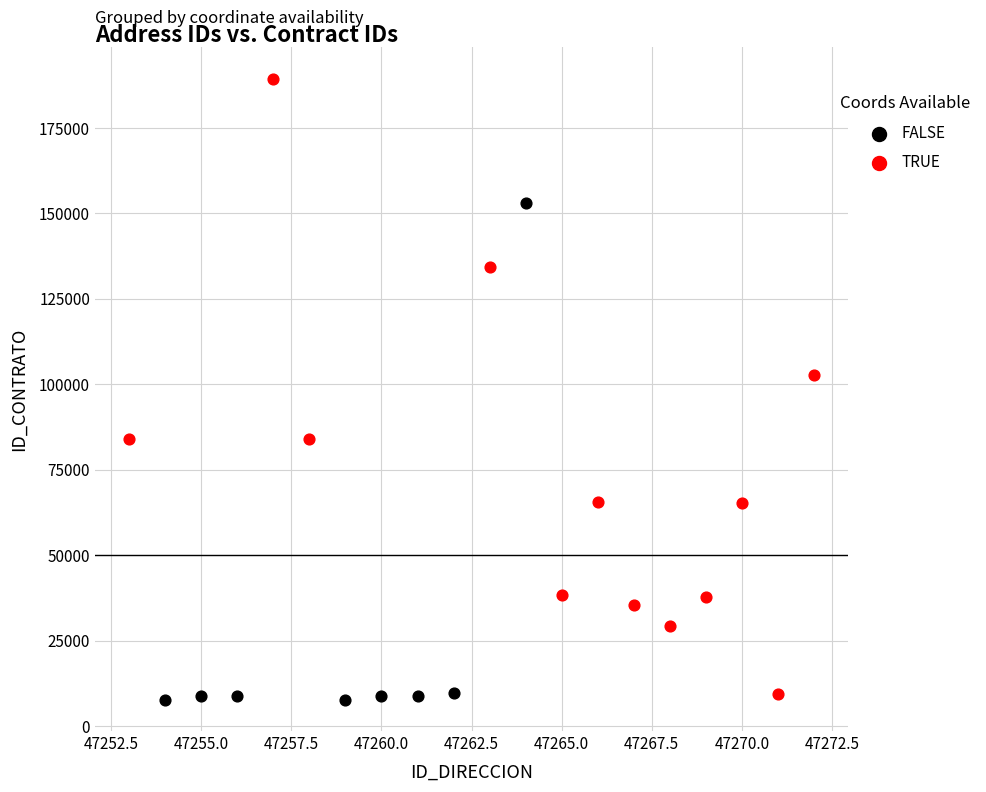

Which series reaches the minimum Y coordinate?

FALSE